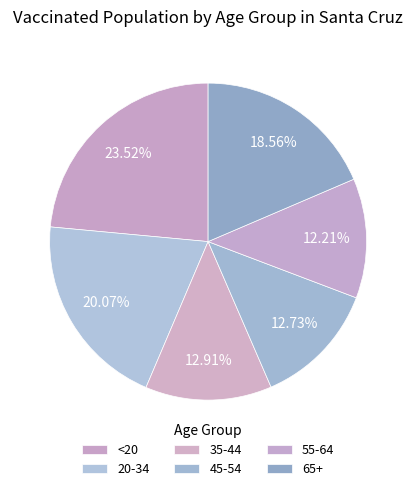

Combined, do 55-64 and 20-34 account for over 50%?

No